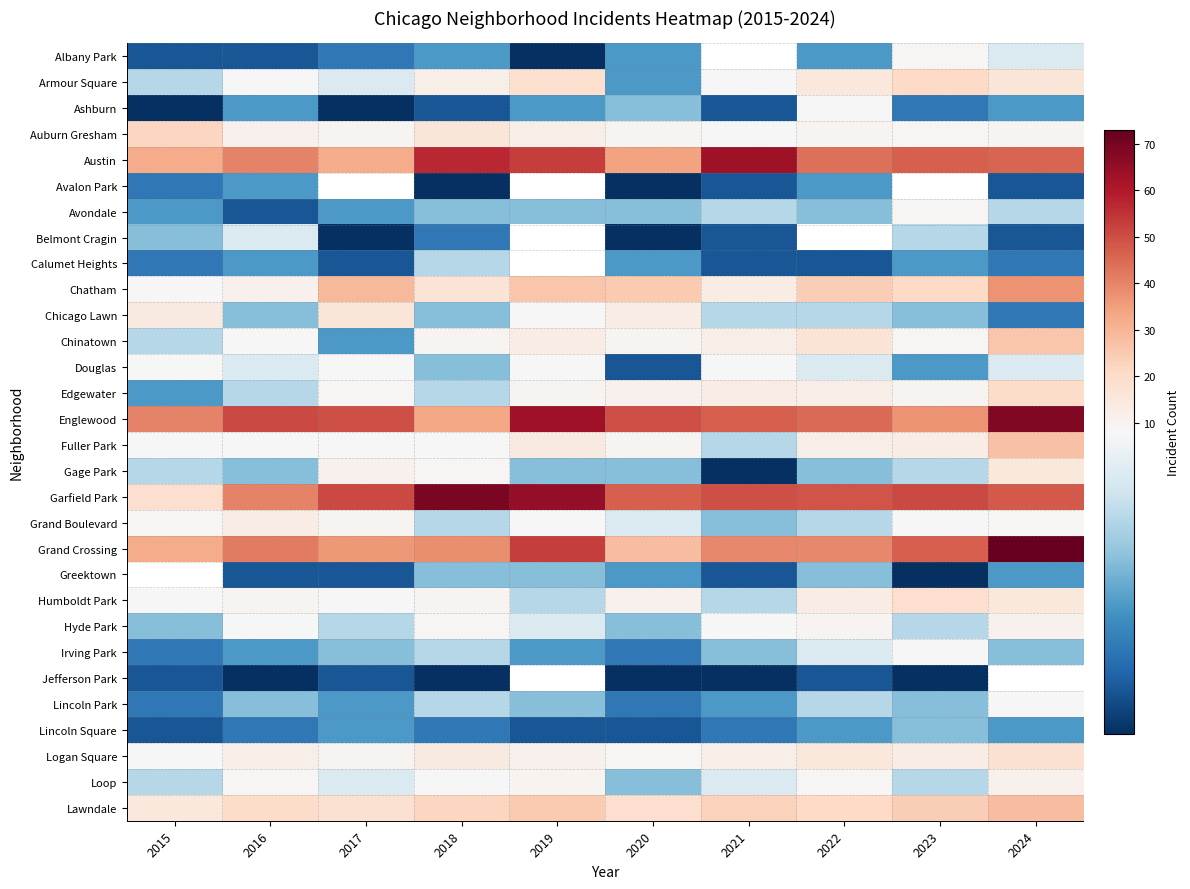

Where is Chatham nearest to the value 22?

2023